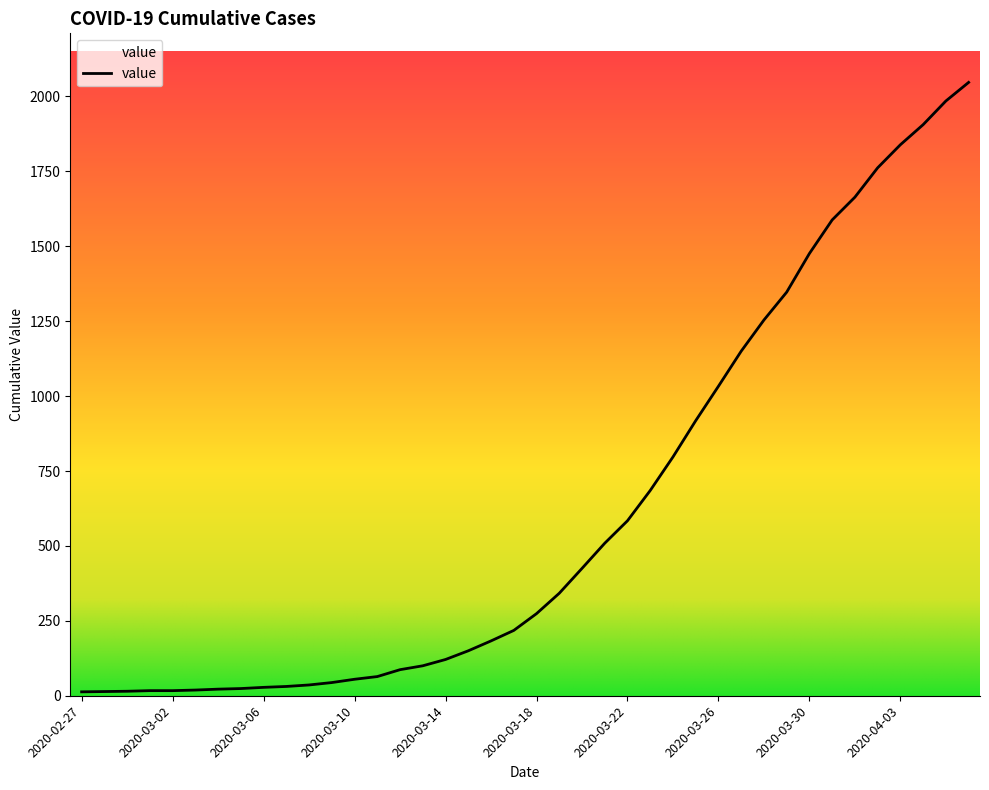

What is the difference between the maximum and minimum values?

2034